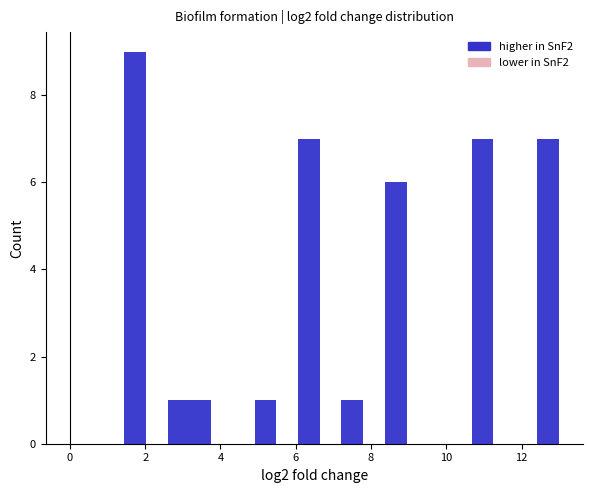

Around what value on the x-axis is the tallest bar? Give the approximate position of its centre, as read against the axis.

1.8